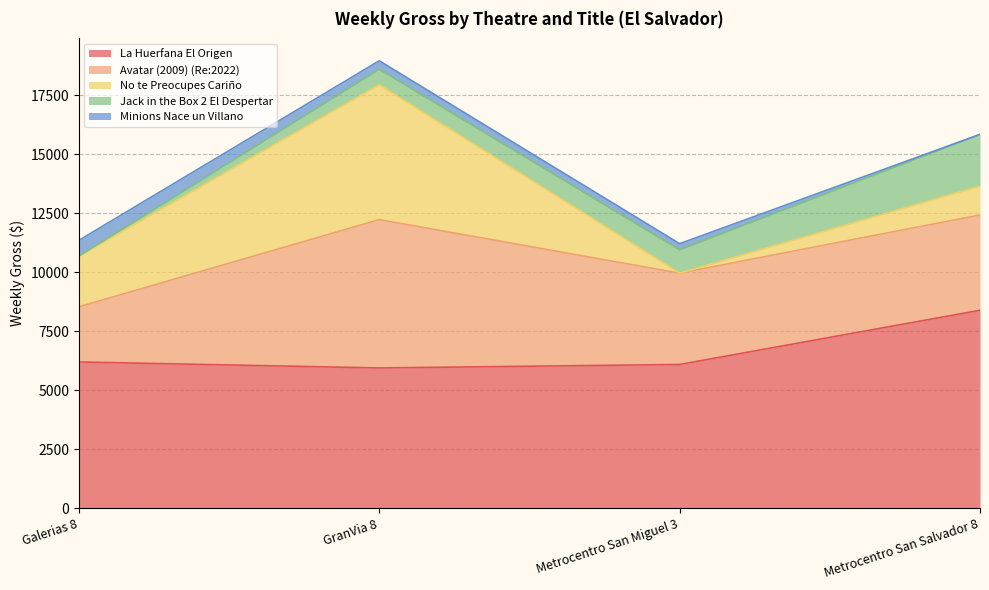

At which category is the sum across all series the highest?

GranVia 8